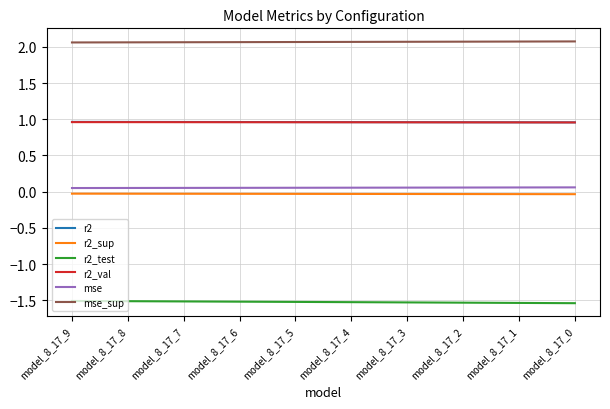

True or false: mse and r2_test intersect in this chart.

False